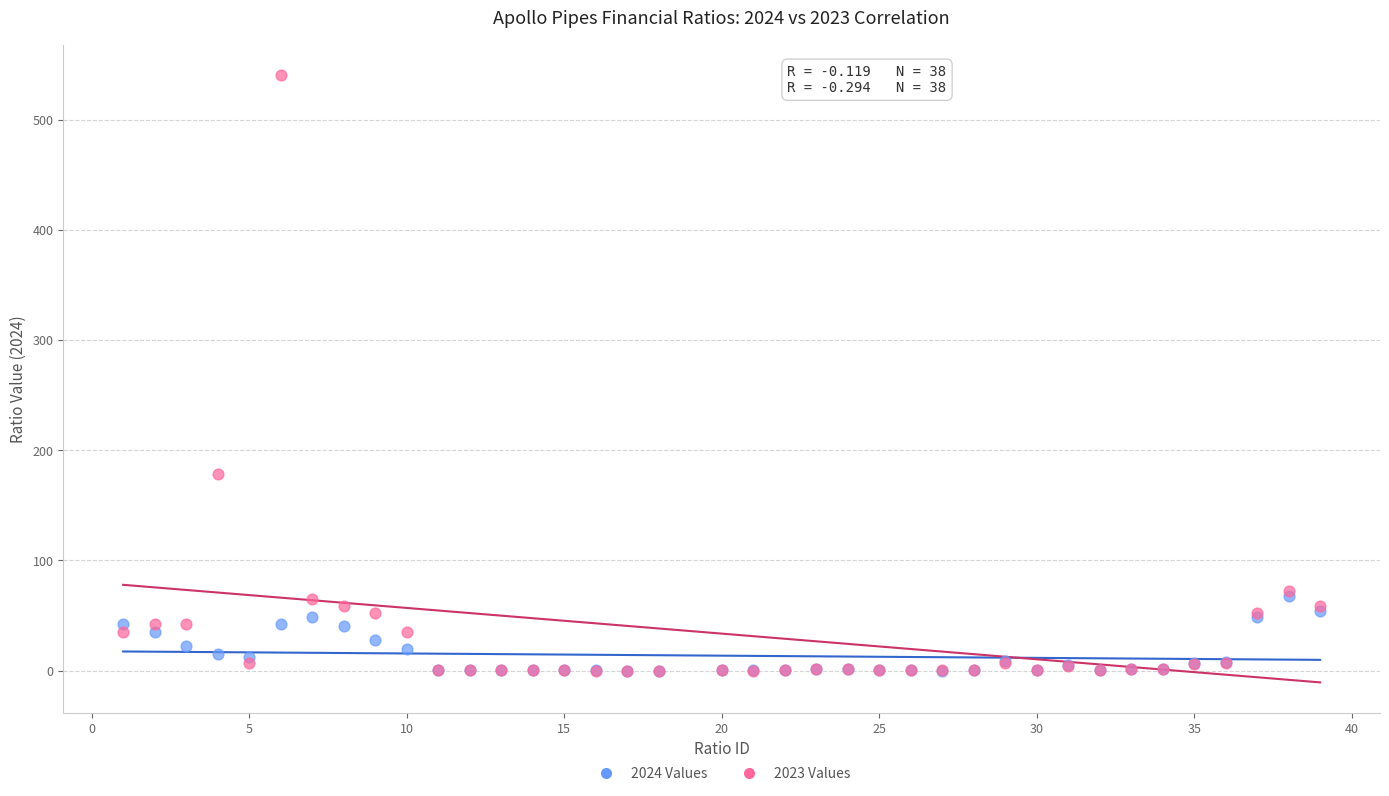

What are all the series names shown in the legend?

2024 Values, 2023 Values